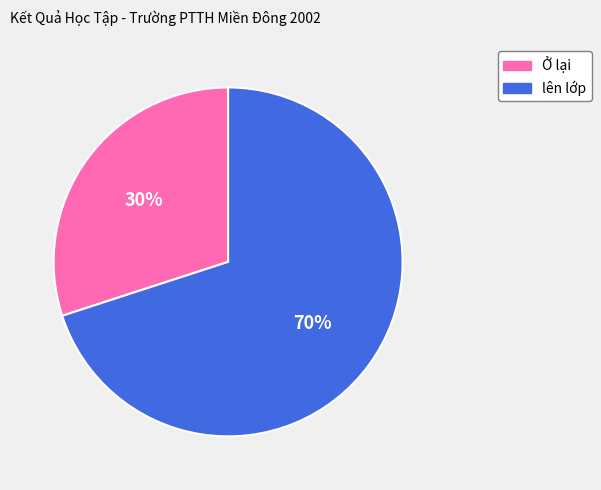

To the nearest percent, what portion does Ở lại represent?

30%